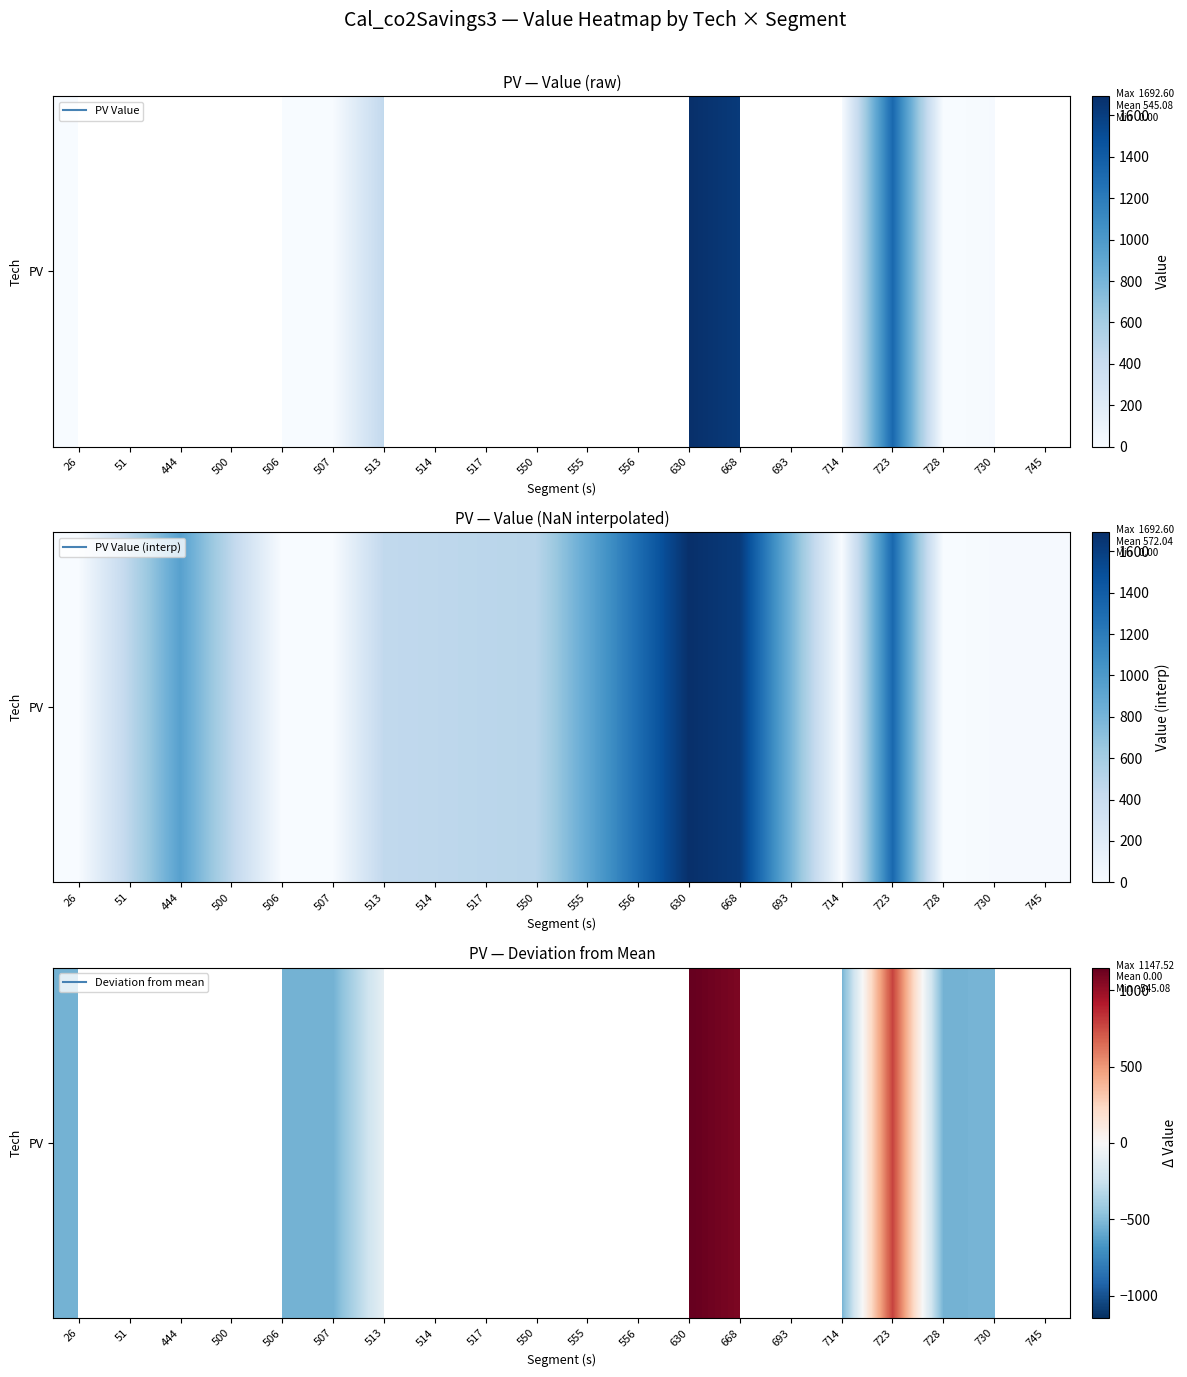

The value at 556 is nan. True or false?

True